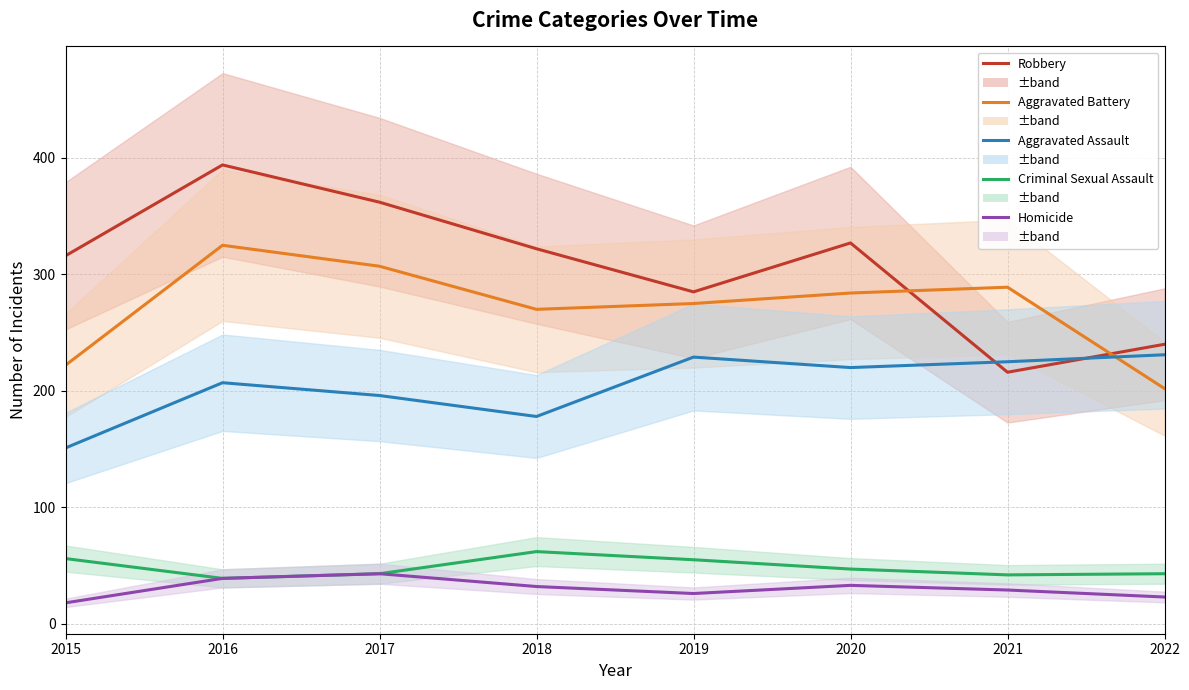

Which series changed the most between 2015 and 2017?

Aggravated Battery